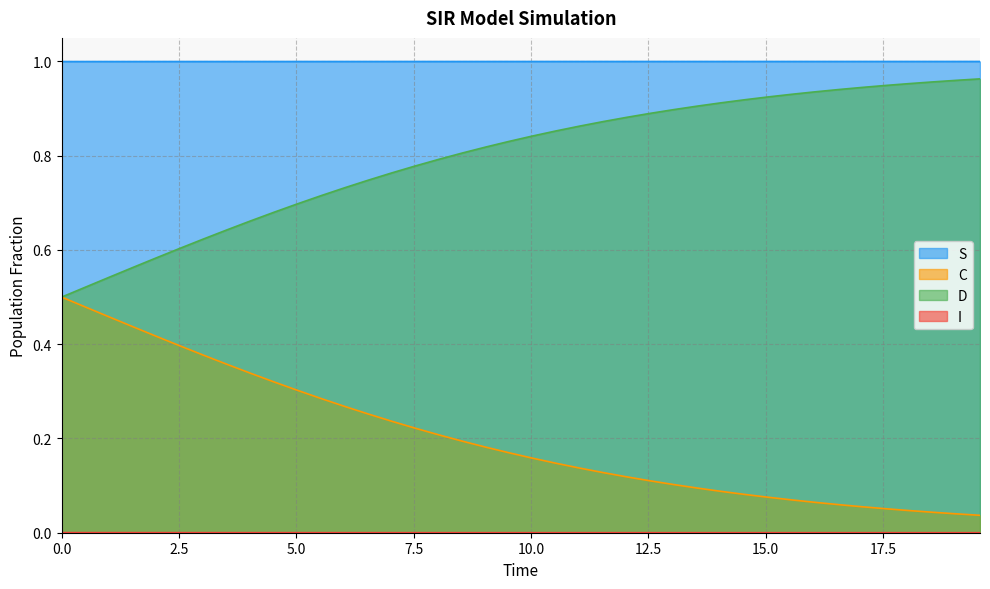

True or false: S and D cross at least once.

False